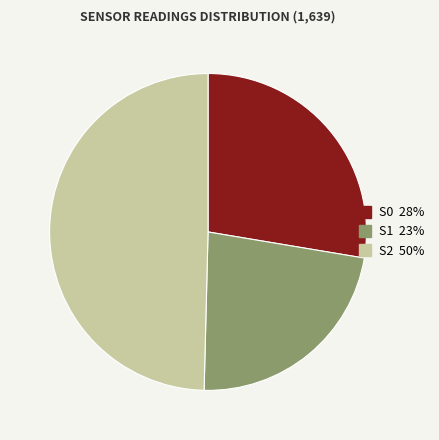

Is there a majority slice in this chart?

No